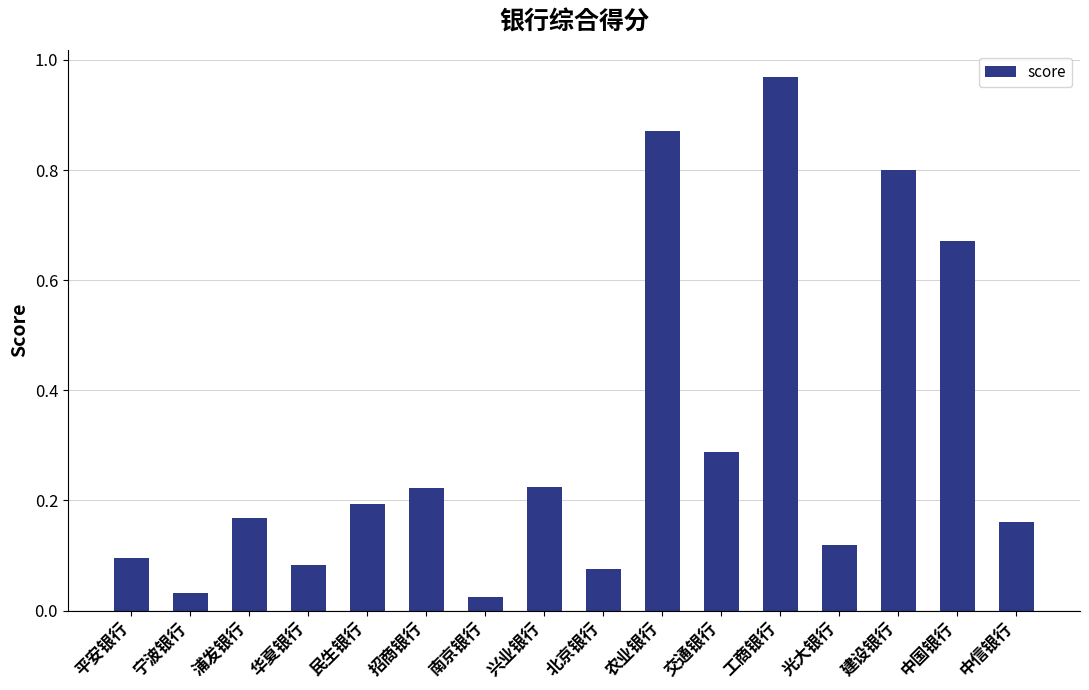

What is the change in value from 北京银行 to 中信银行?

+0.1